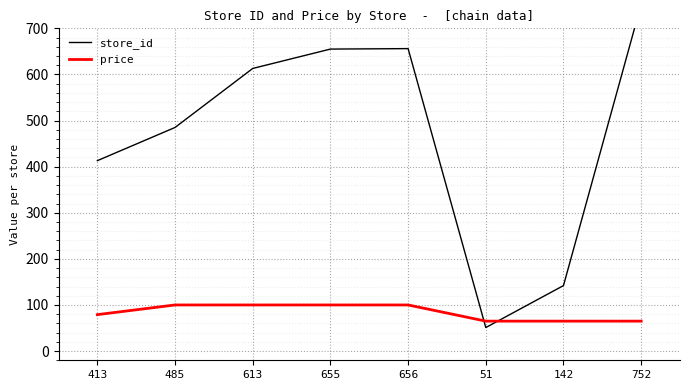

True or false: store_id and price cross at least once.

True